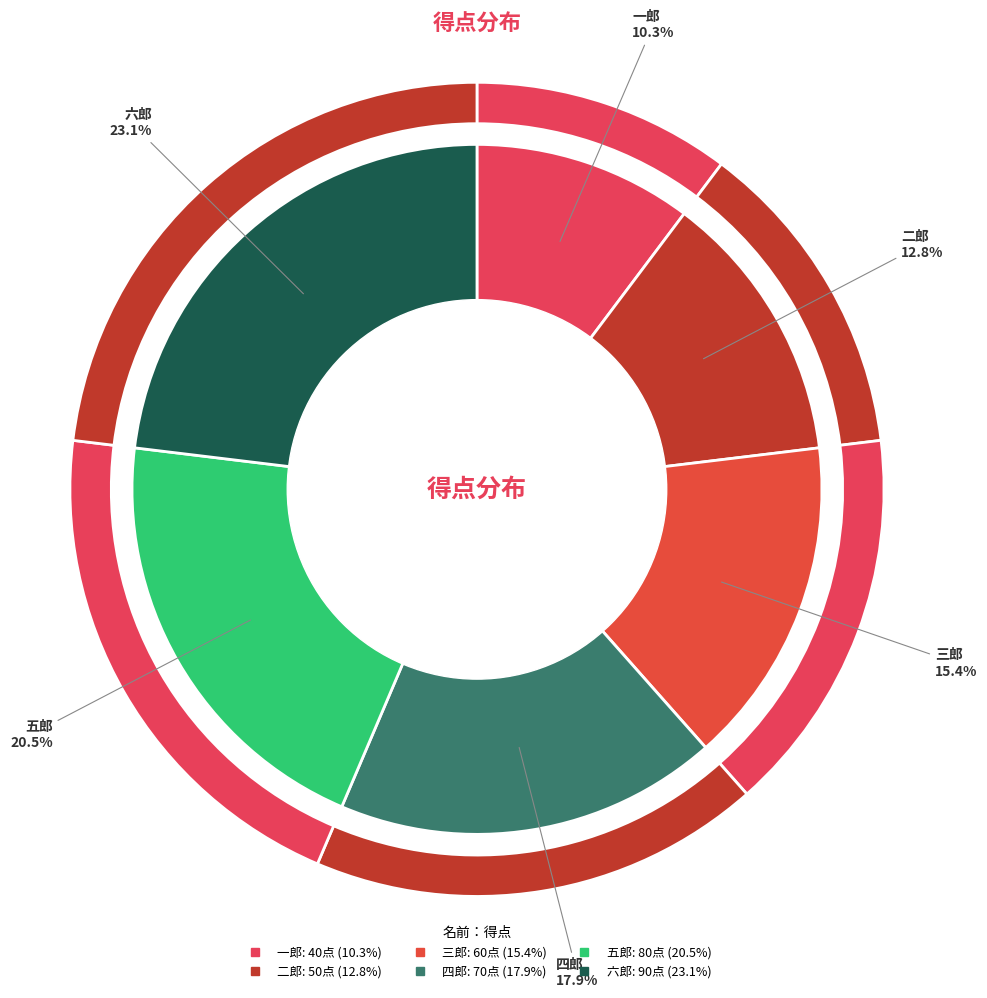

Count the number of slices in the pie.

6